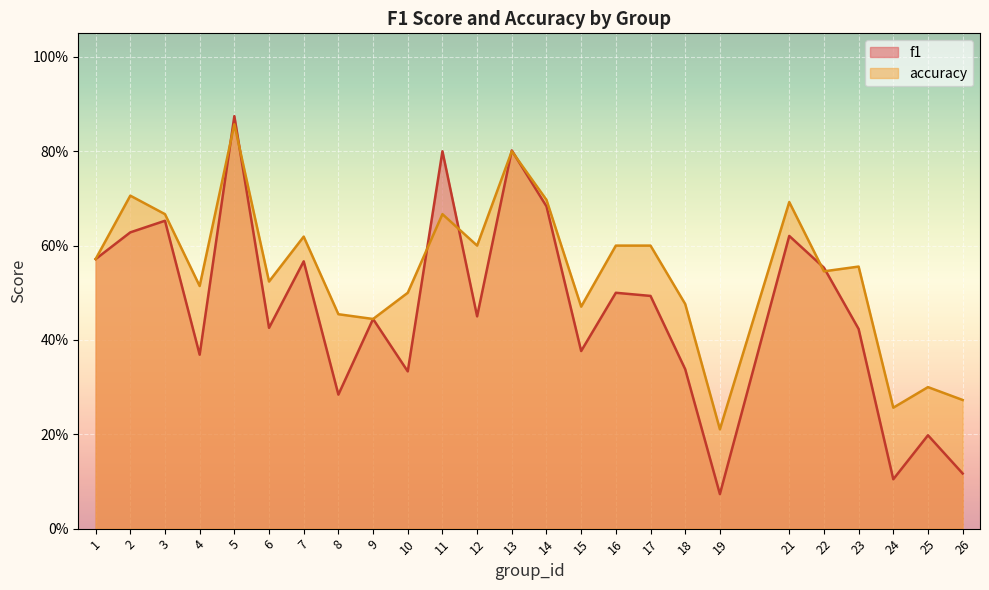

At which label is f1 closest to 0?

19